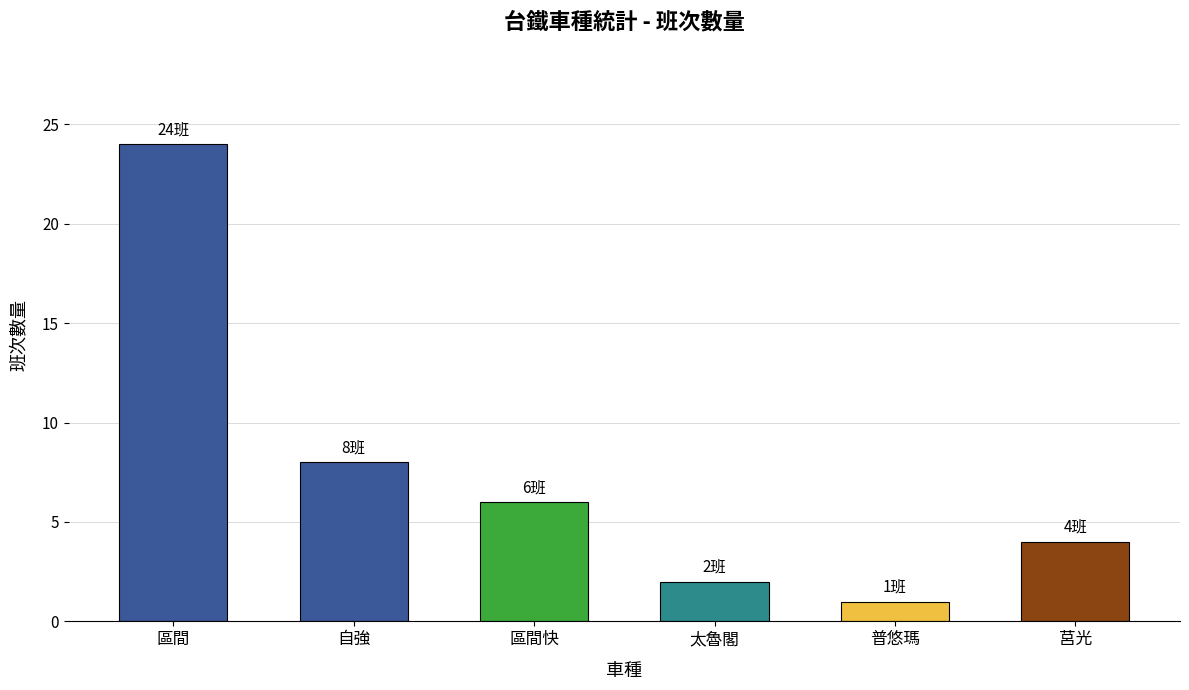

What position from the left is 太魯閣?

4